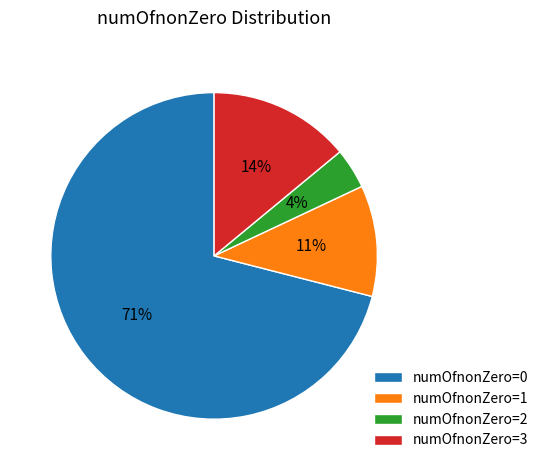

Is there any slice that represents more than half of the pie?

Yes